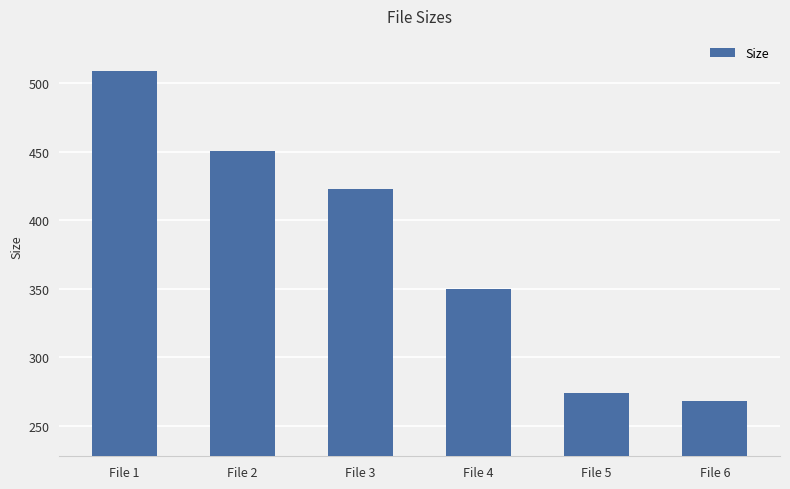

Between File 5 and File 2, which is larger?

File 2